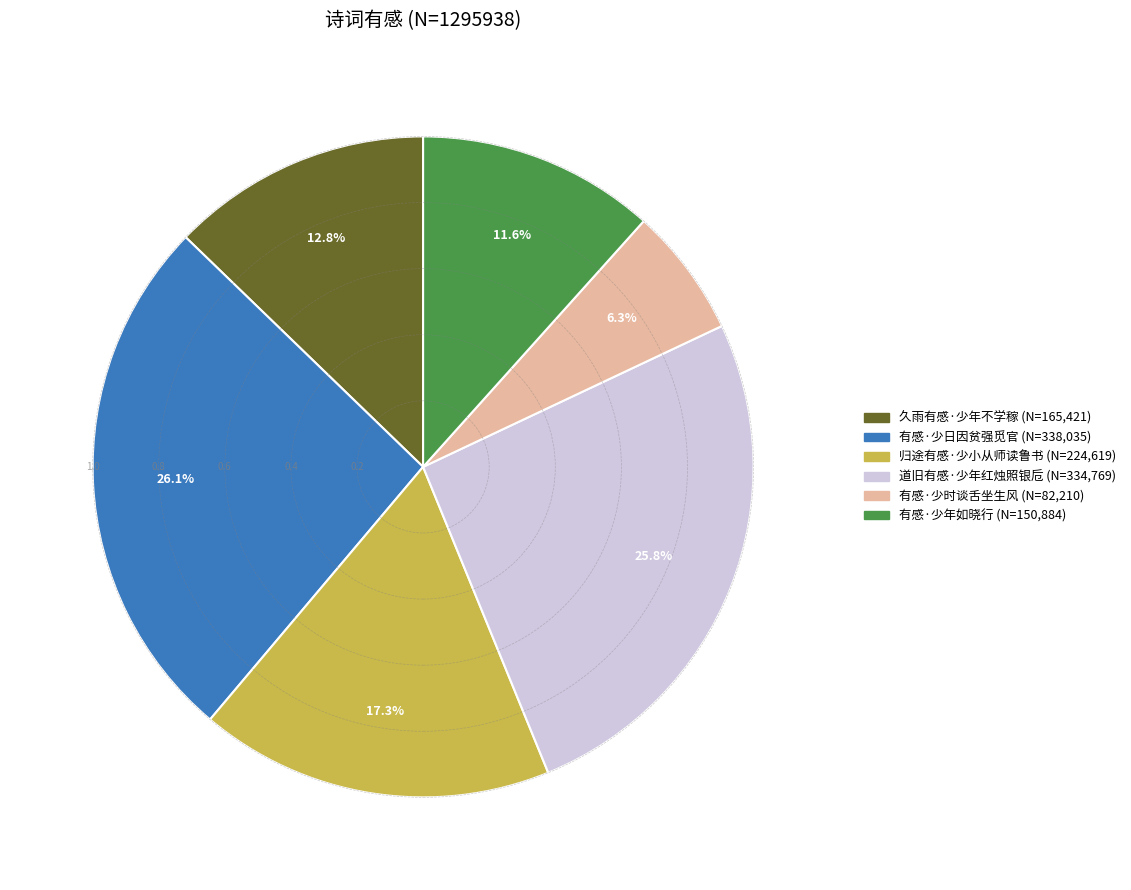

The 有感·少年如晓行 slice represents 22% of the pie. True or false?

False